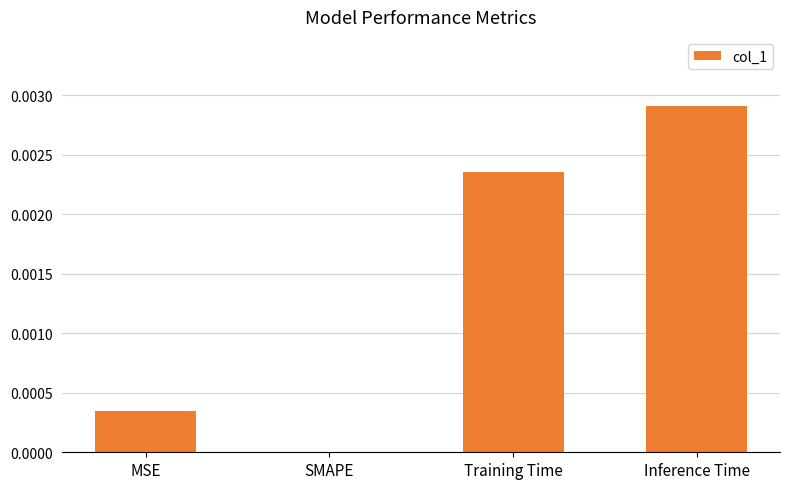

Count the number of data series in this chart.

1